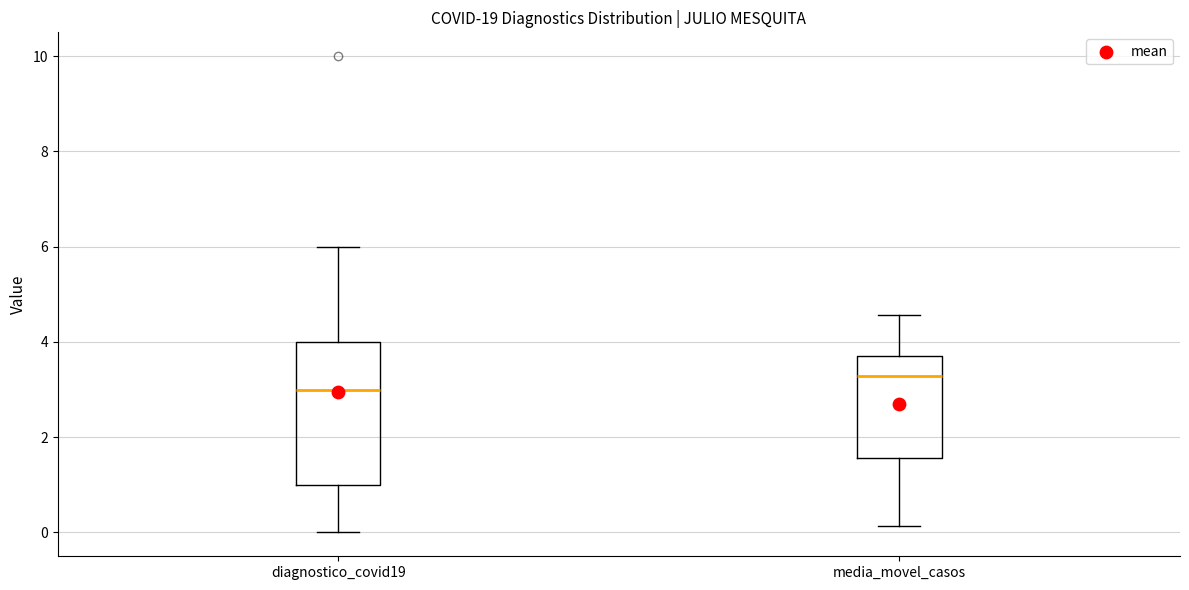

Which box has the highest median line?

media_movel_casos